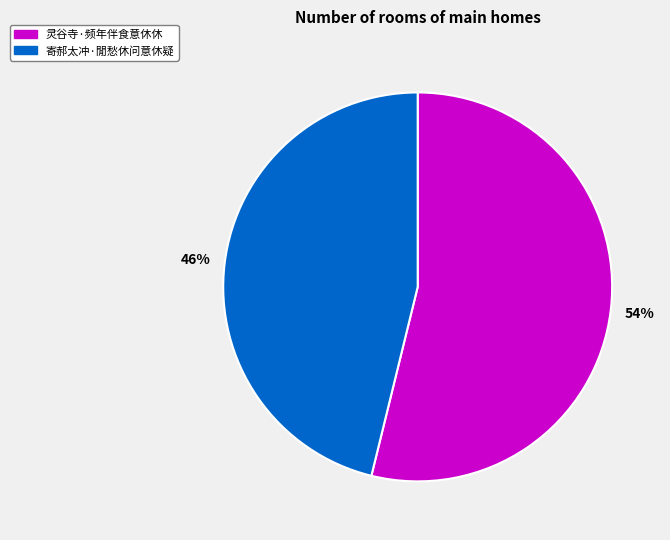

What percentage is the 灵谷寺·频年伴食意休休 slice, to the nearest percent?

54%